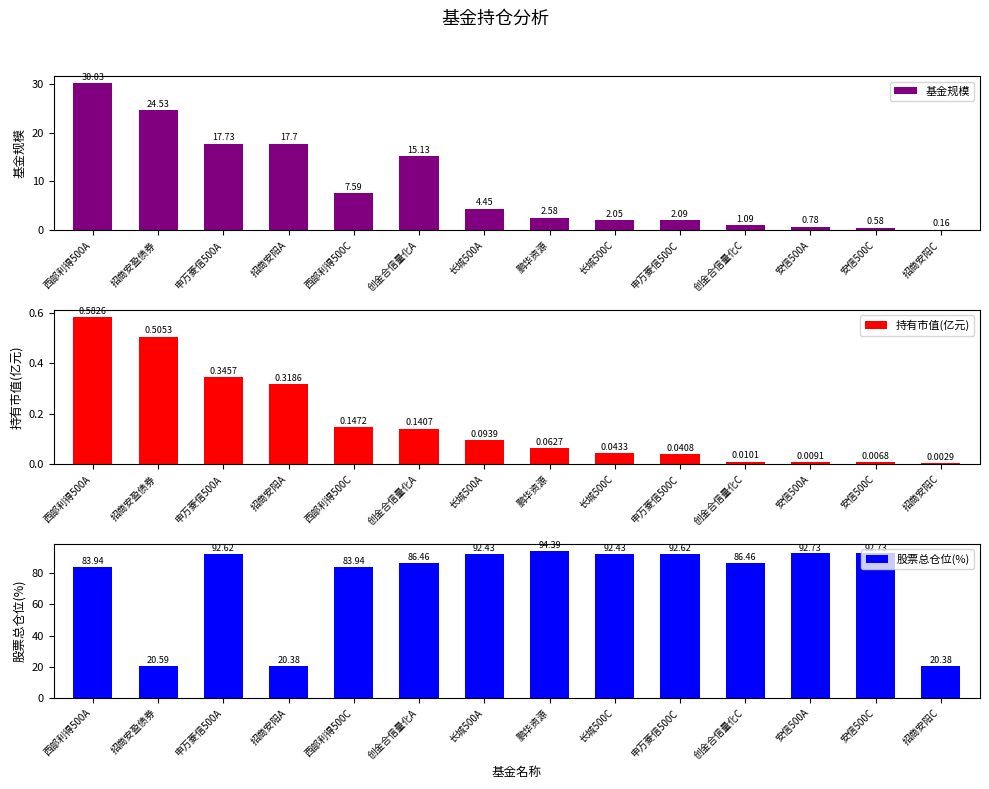

Reading right to left, list all the values displayed in this chart.

基金规模: 0.2	0.6	0.8	1.1	2.1	2.0	2.6	4.5	15.1	7.6	17.7	17.7	24.5	30.0
持有市值(亿元): 0.0	0.0	0.0	0.0	0.0	0.0	0.1	0.1	0.1	0.1	0.3	0.3	0.5	0.6
股票总仓位(%): 20.4	92.7	92.7	86.5	92.6	92.4	94.4	92.4	86.5	83.9	20.4	92.6	20.6	83.9